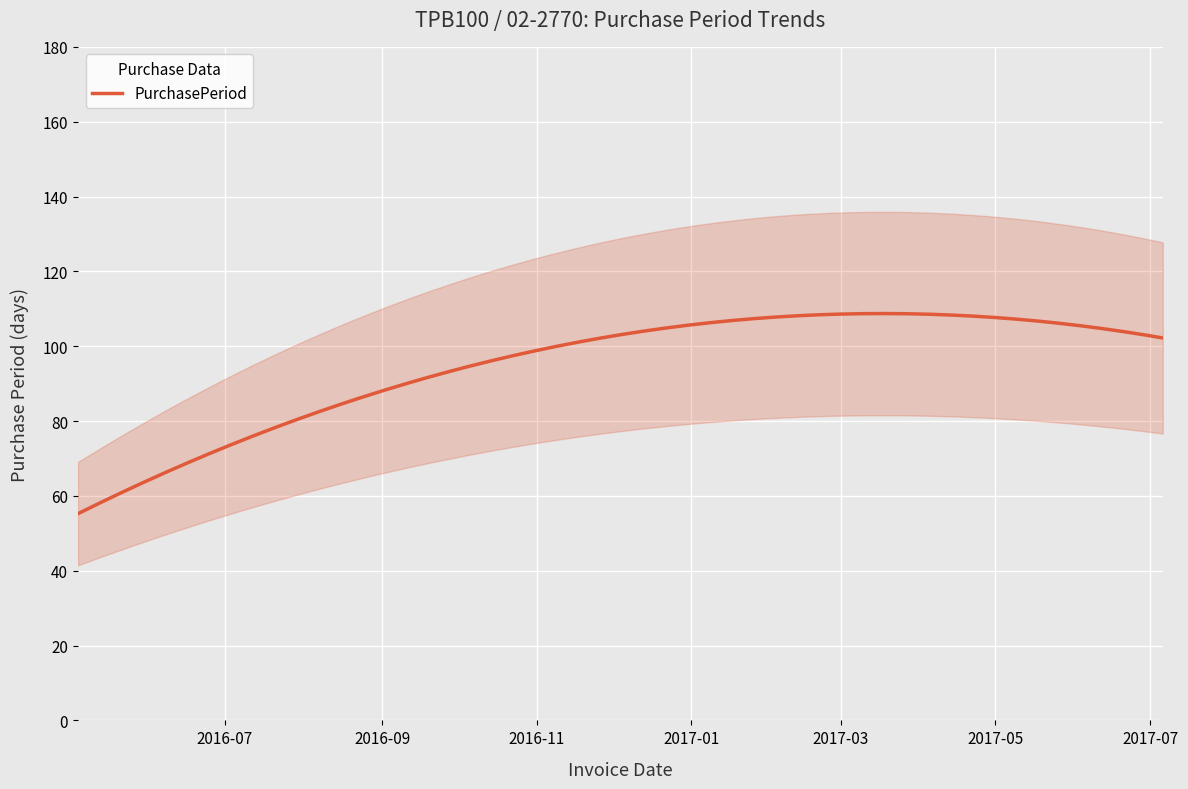

List the labels in order of value, largest first.

2017-04-10, 2016-11-29, 2016-05-04, 2017-07-06, 2016-08-13, 2016-06-06